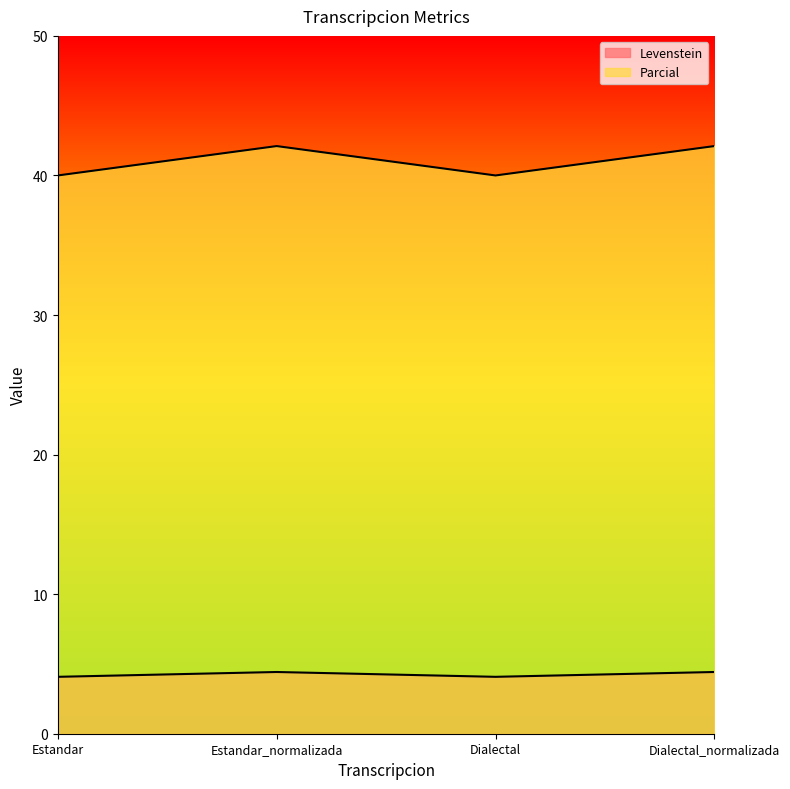

True or false: Levenstein has a value of 40.0 at Dialectal.

True